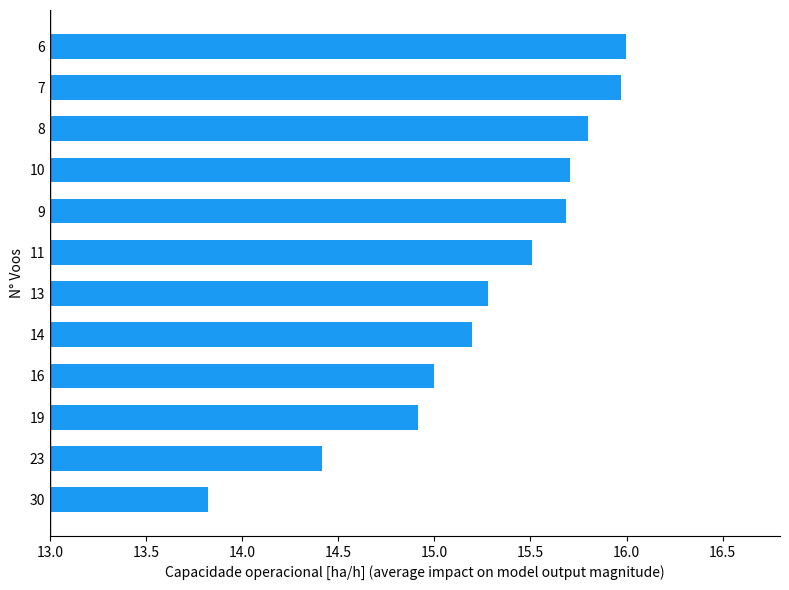

What is the approximate value at 7?

16.0